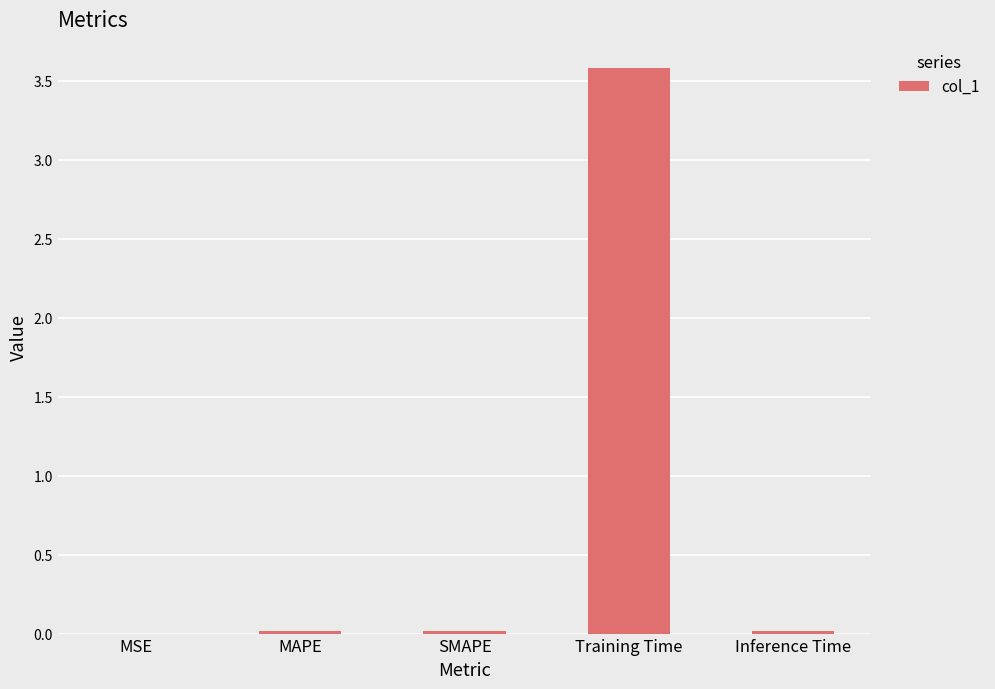

Are the bars grouped side by side (vs. stacked)?

No